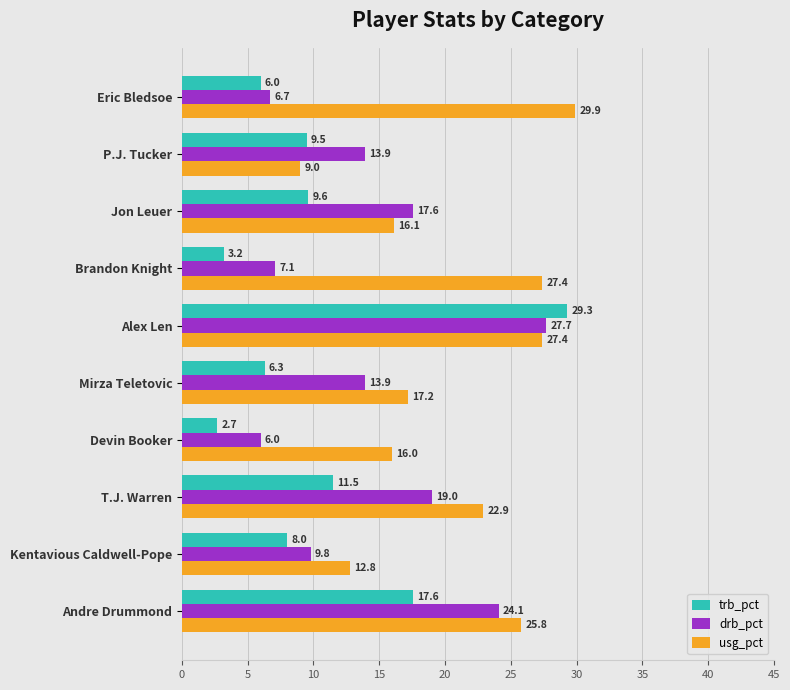

Where is usg_pct nearest to the value 19?

Mirza Teletovic